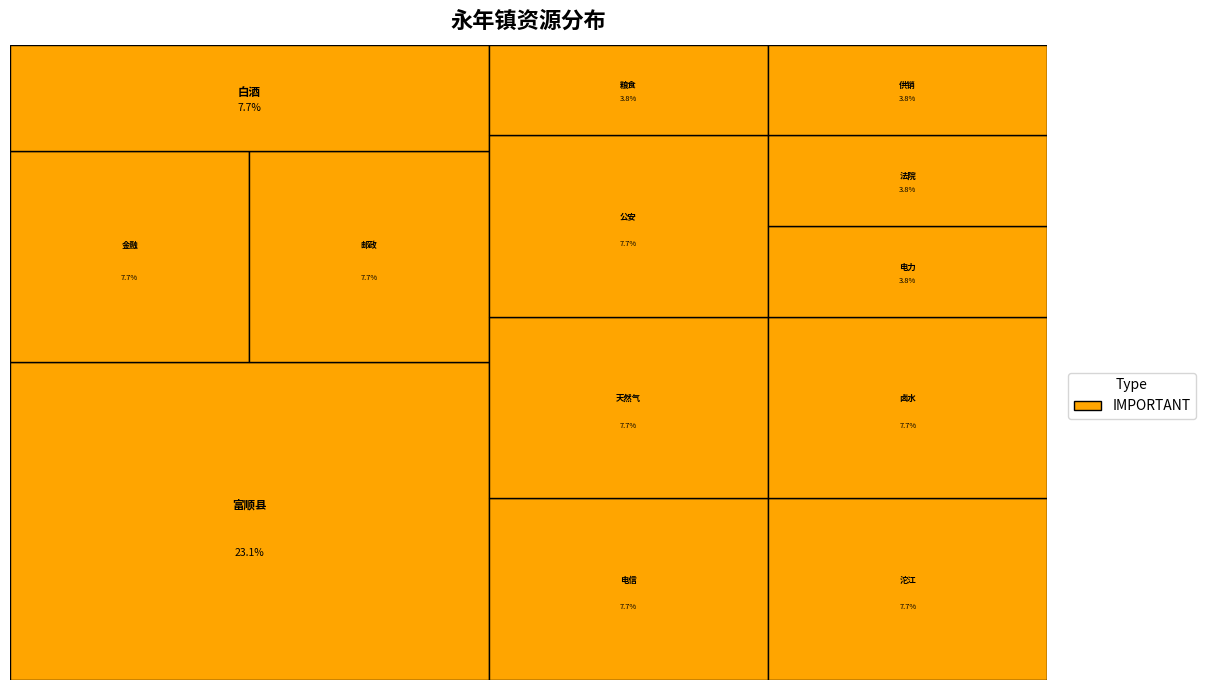

To the nearest percent, what portion does 粮食 represent?

4%